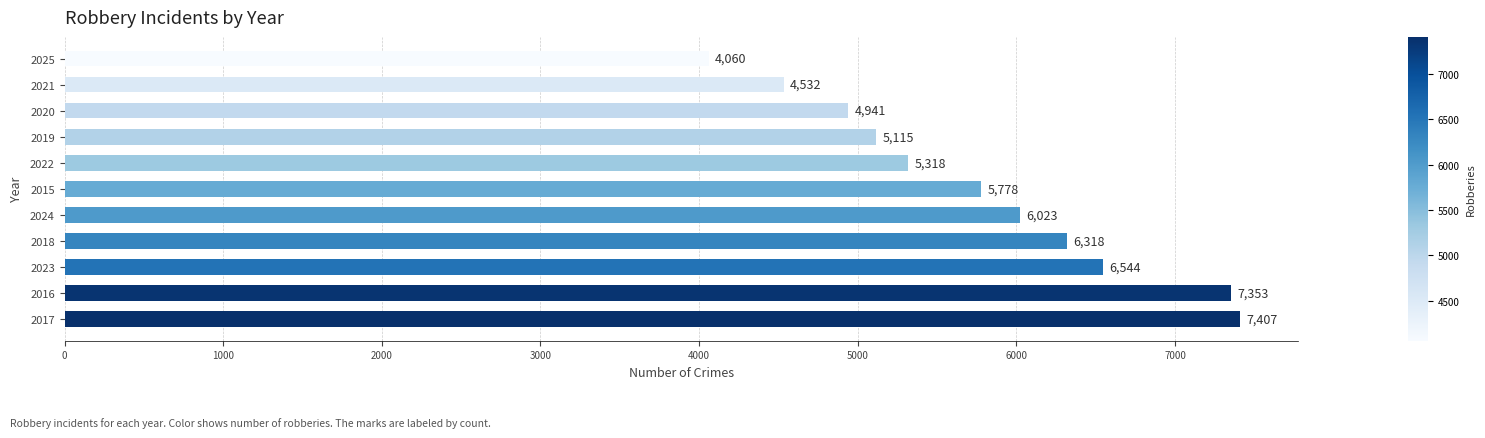

Where is the data nearest to the value 5733?

2015